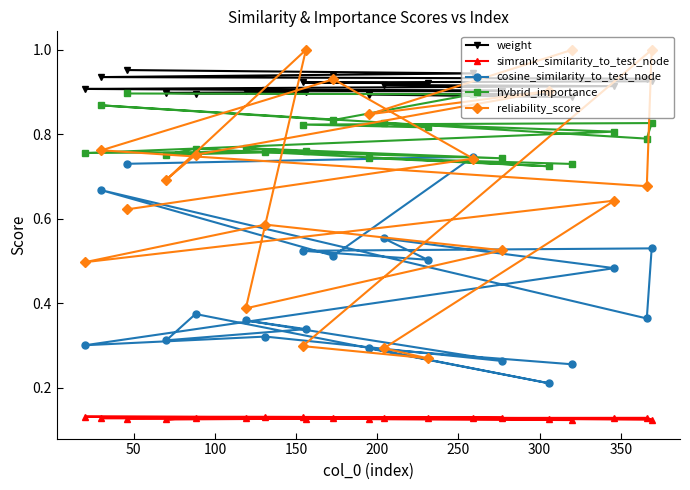

Which series has the widest spread of values?

reliability_score